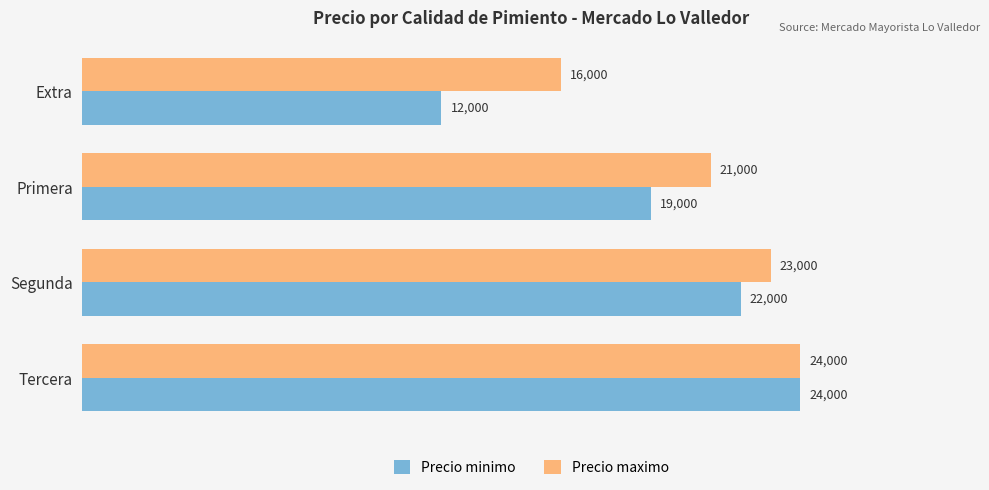

The Precio minimo series shows 36335 at Tercera. True or false?

False